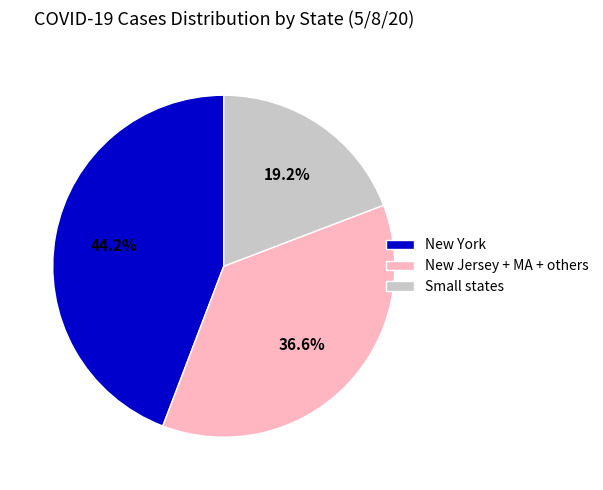

What is the largest slice in the pie chart?

New York